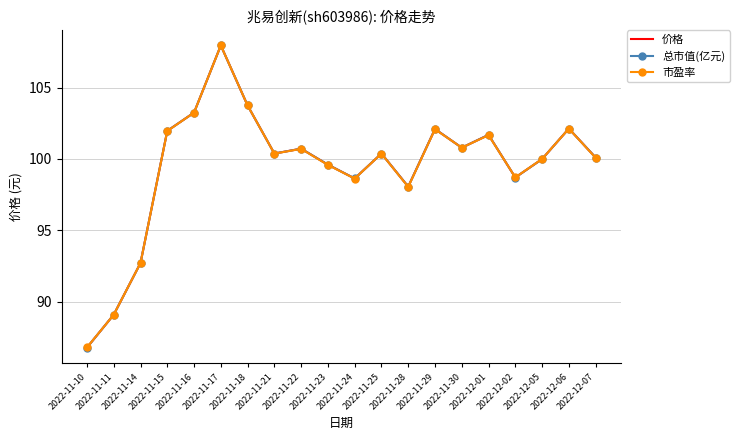

What is the difference between the maximum and second lowest values in the 市盈率 series?

18.9